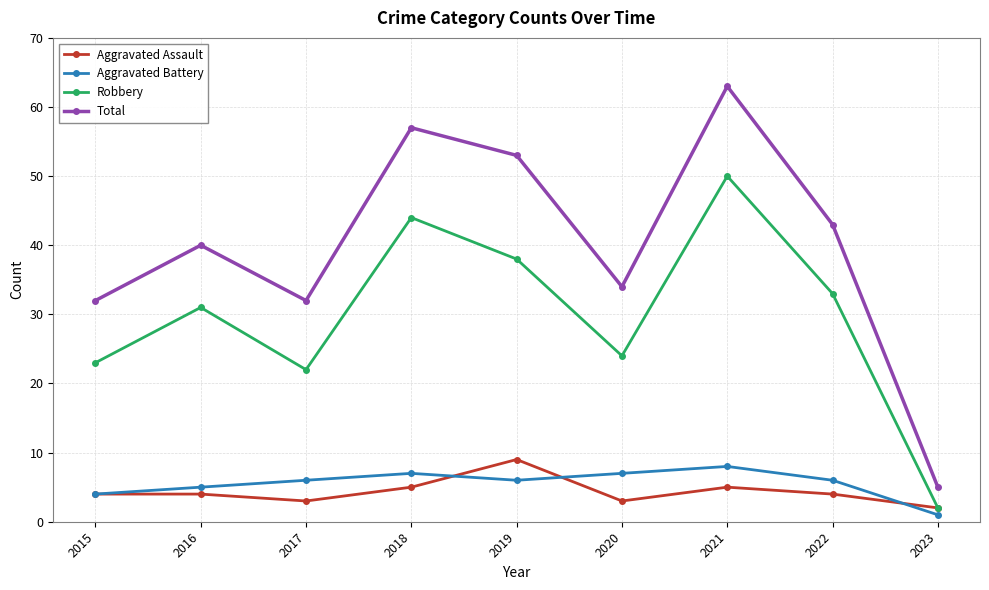

Count the Aggravated Battery values in the range 5 to 7.

6